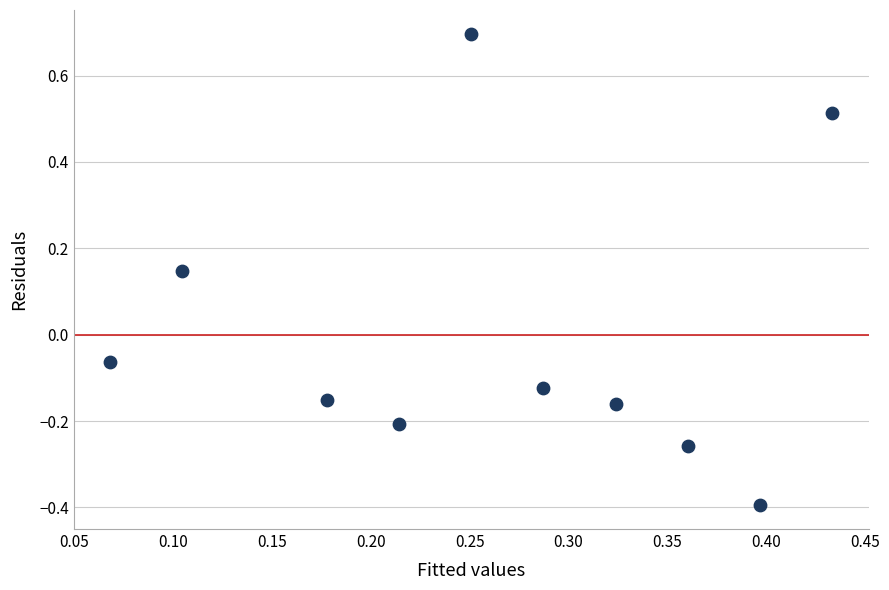

What is the average X value?

0.3